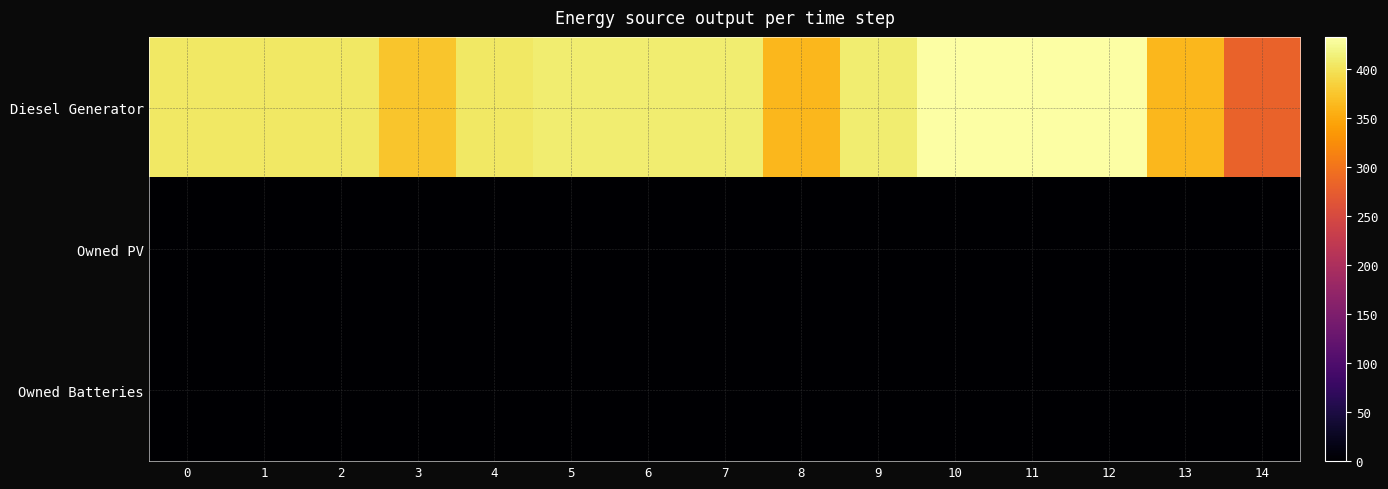

Reading left to right, transcribe all the data shown in this chart.

Diesel Generator: 0=405	1=405	2=405	3=374	4=405	5=411	6=411	7=411	8=362	9=411	10=433	11=433	12=433	13=362	14=282
Owned PV: 0=0	1=0	2=0	3=0	4=0	5=0	6=0	7=0	8=0	9=0	10=0	11=0	12=0	13=0	14=0
Owned Batteries: 0=0	1=0	2=0	3=0	4=0	5=0	6=0	7=0	8=0	9=0	10=0	11=0	12=0	13=0	14=0